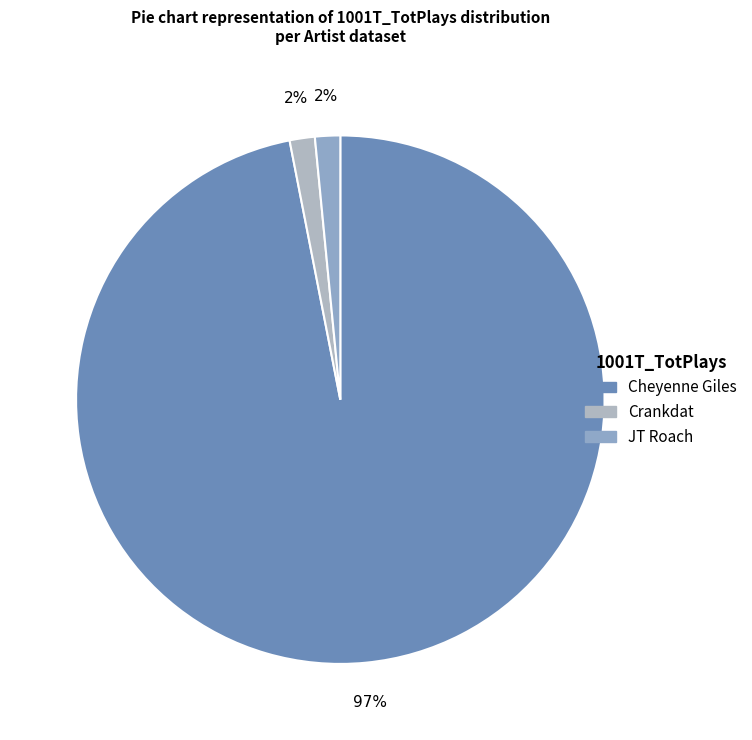

Is there a majority slice in this chart?

Yes